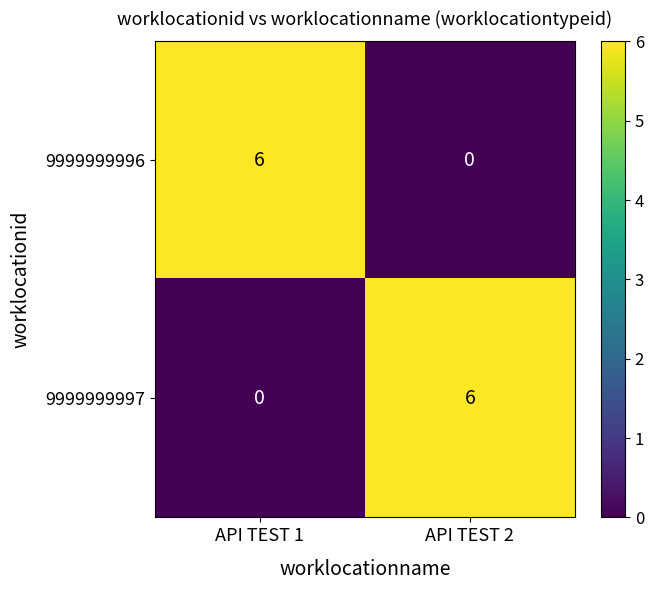

At which label is 9999999997 closest to 3?

API TEST 1